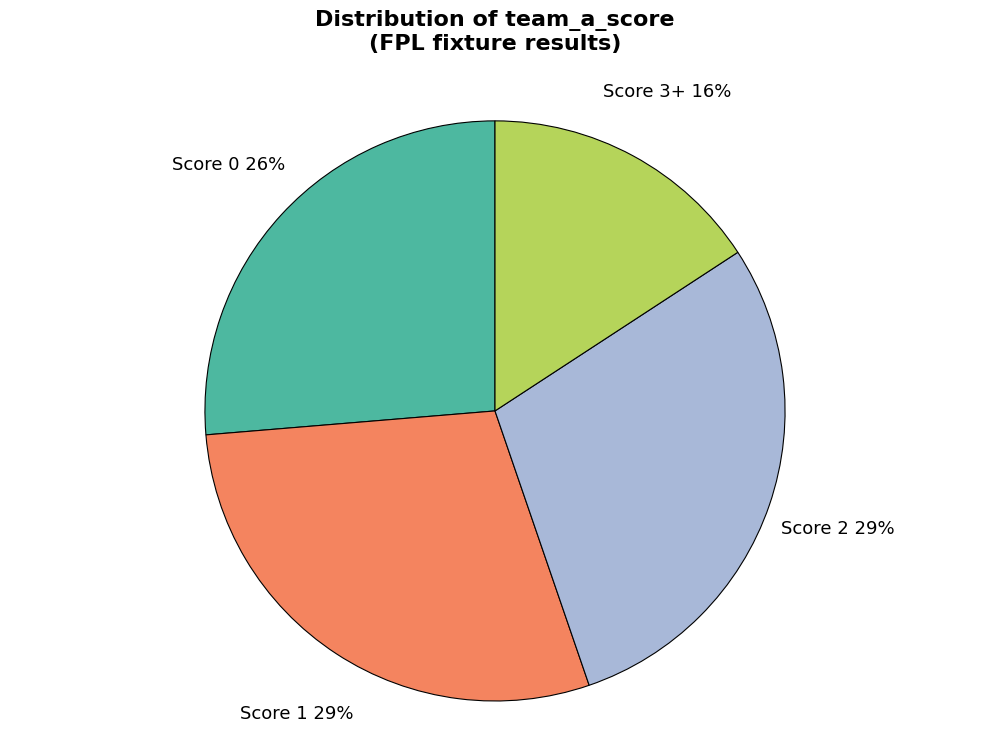

To the nearest percent, what is the combined percentage of Score 0 and Score 3+?

42%